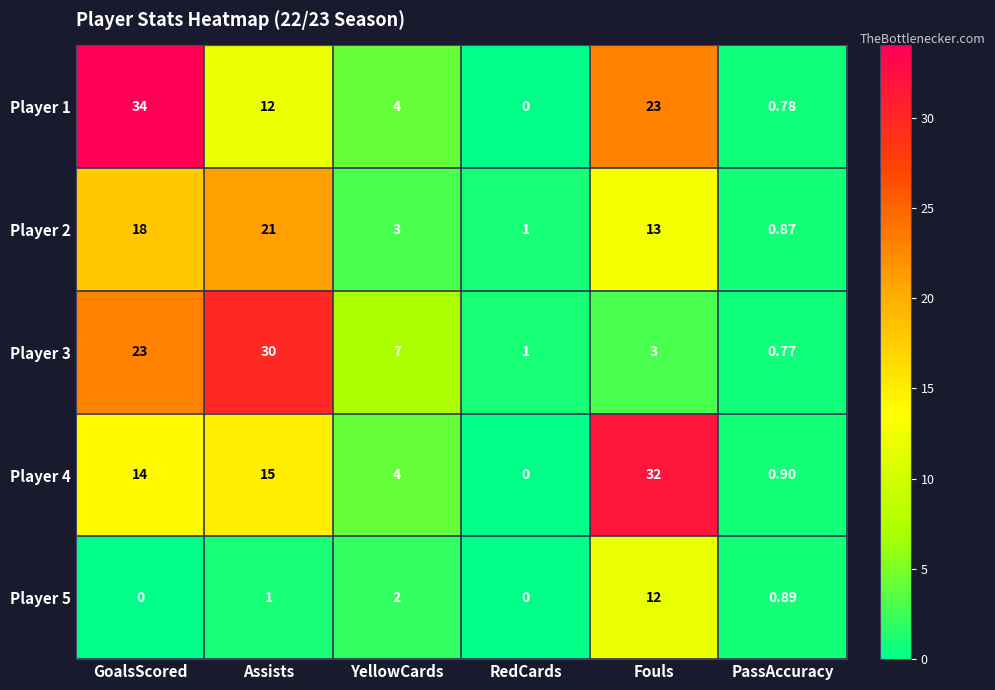

List the labels in order of Player 3 value, largest first.

Assists, GoalsScored, YellowCards, Fouls, RedCards, PassAccuracy